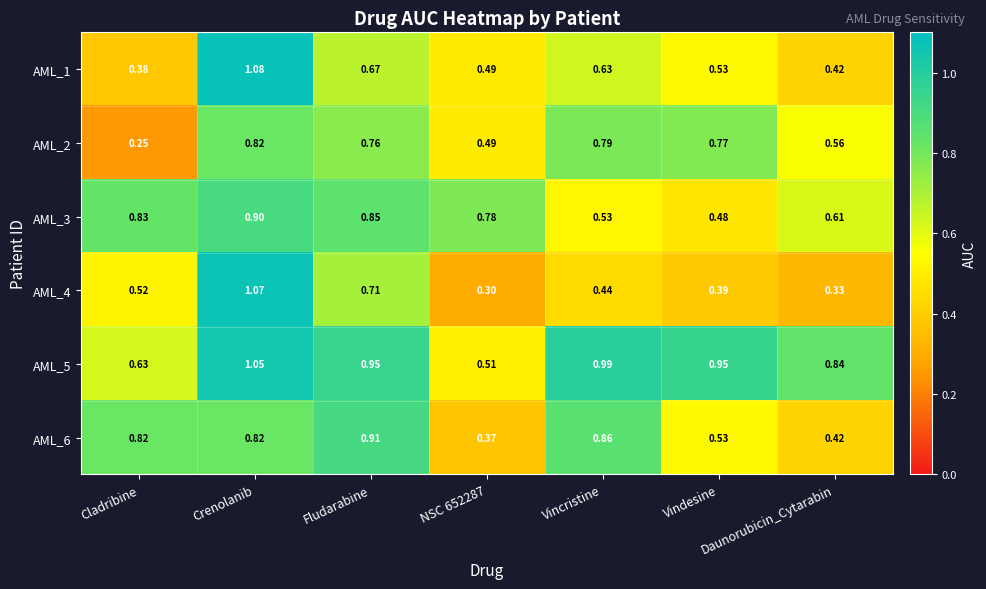

Where is AML_1 nearest to the value 0?

Cladribine